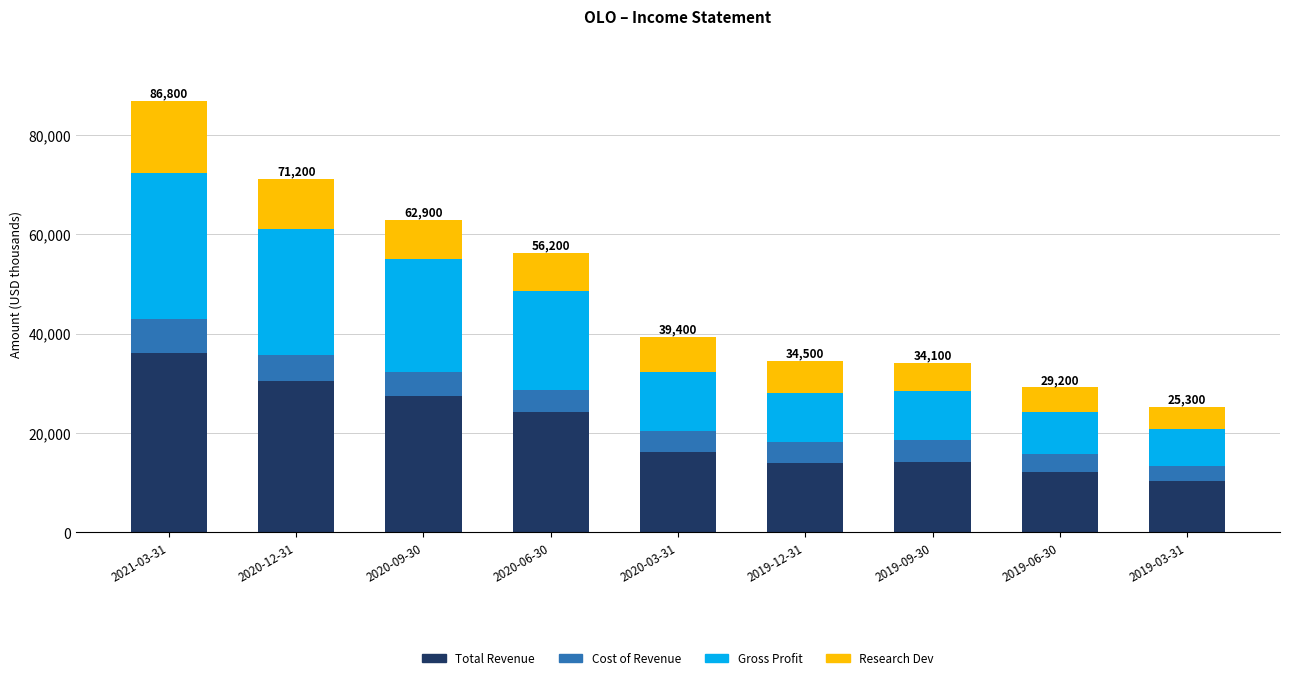

What is the highest value of the Total Revenue series?

36100